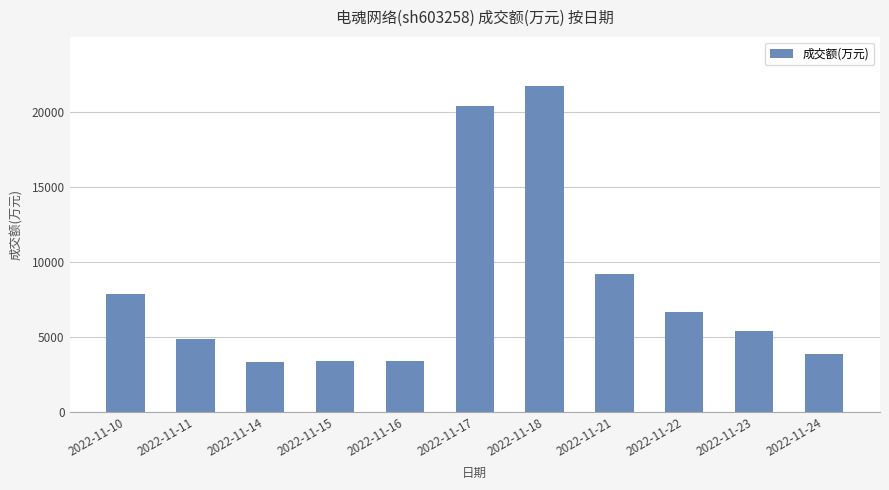

How many data points are less than 5371?

5